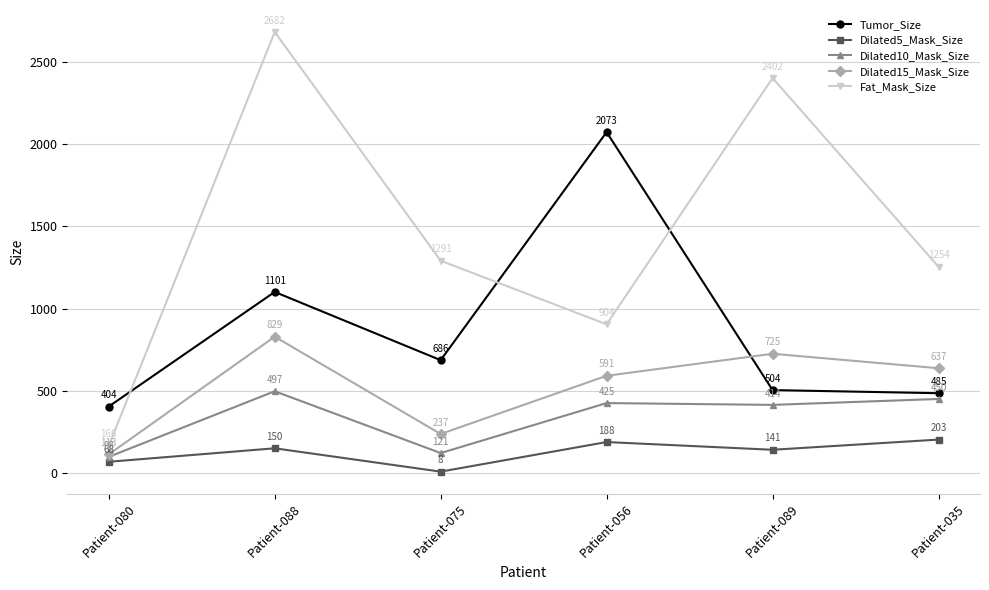

True or false: Dilated10_Mask_Size and Dilated5_Mask_Size intersect in this chart.

False